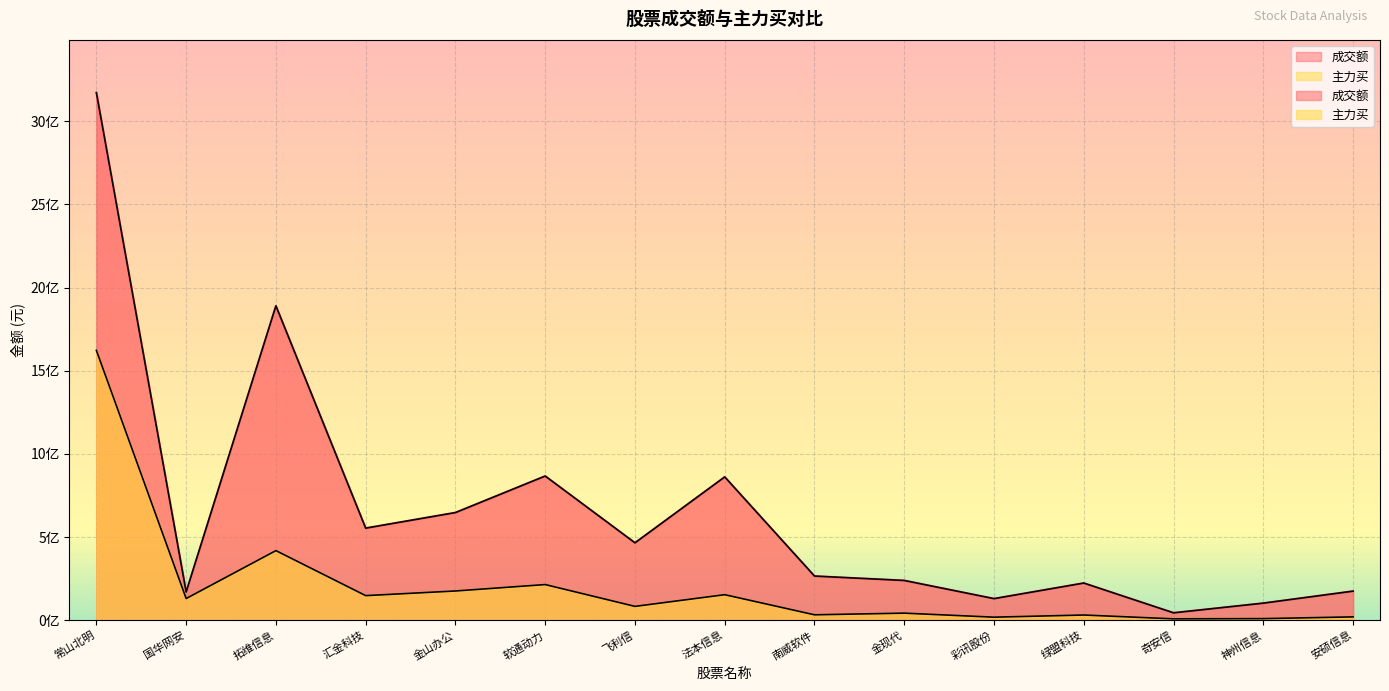

The value of 成交额 at 法本信息 is 582271942. True or false?

False